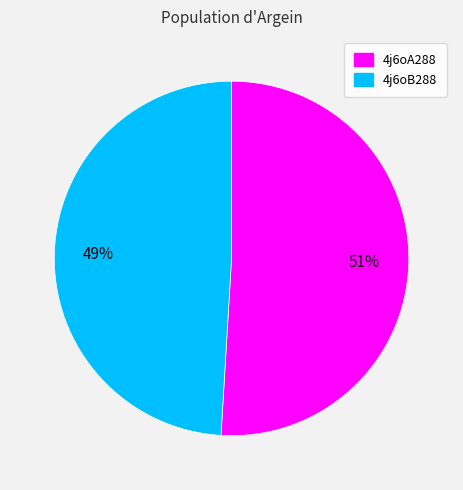

Which slice represents more than half of the pie?

4j6oA288